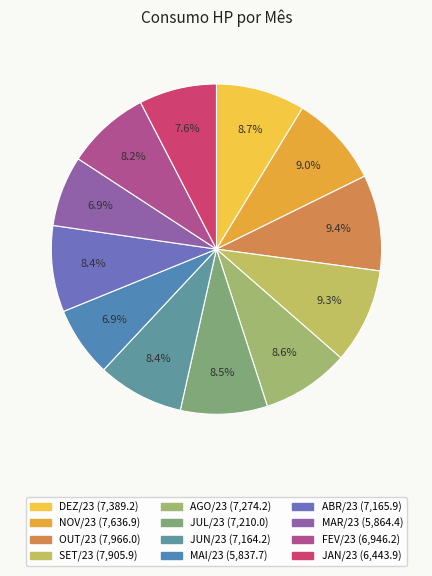

Does DEZ/23 account for over 50% of the chart?

No